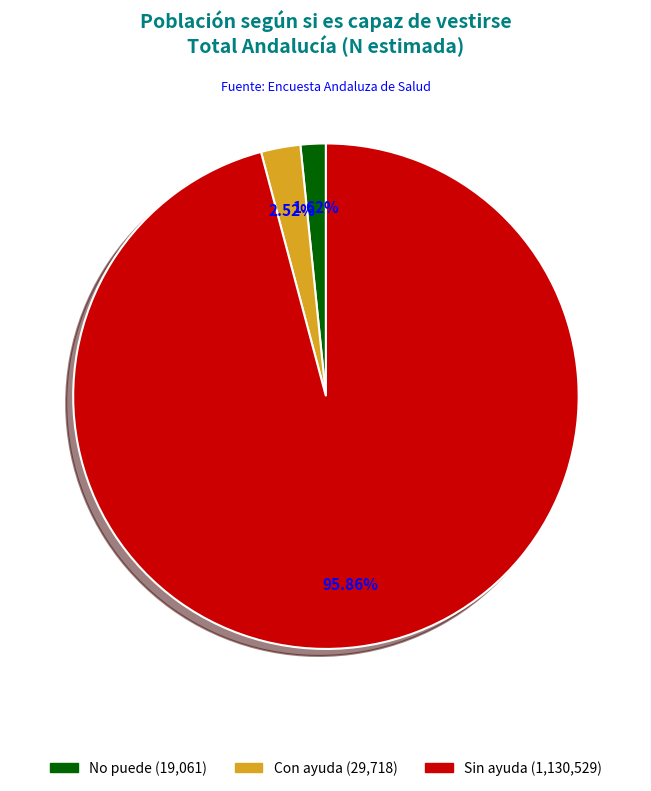

What percentage is the No puede slice, to the nearest percent?

2%